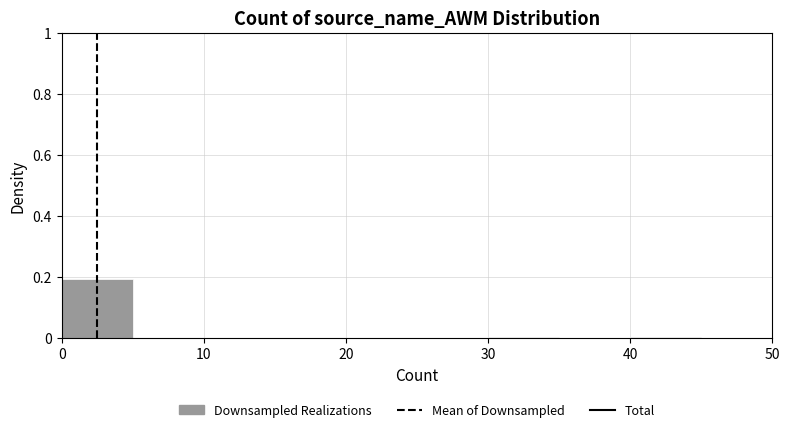

Over which range of the x-axis is the bar tallest?

0 to 5